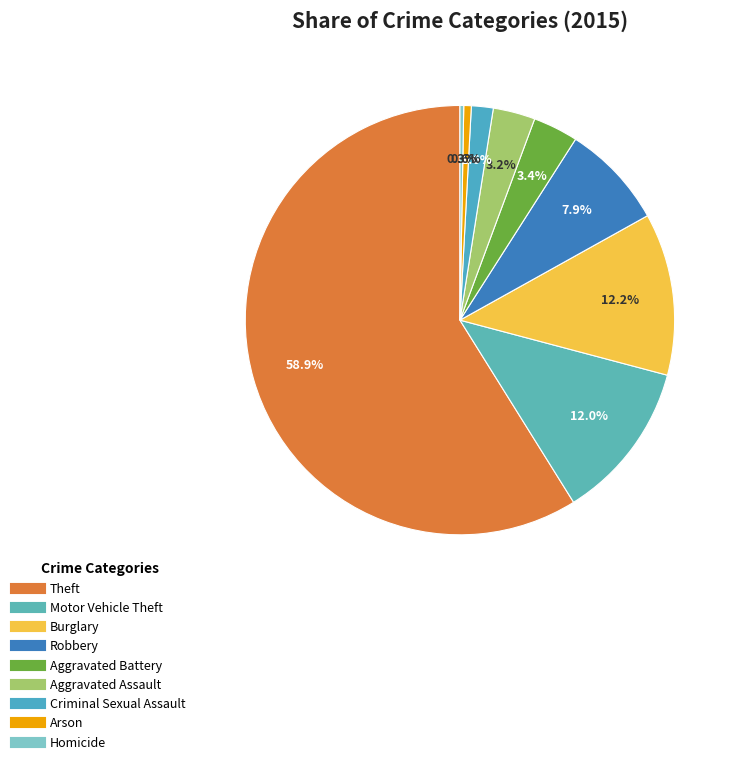

How many segments does this pie chart have?

9